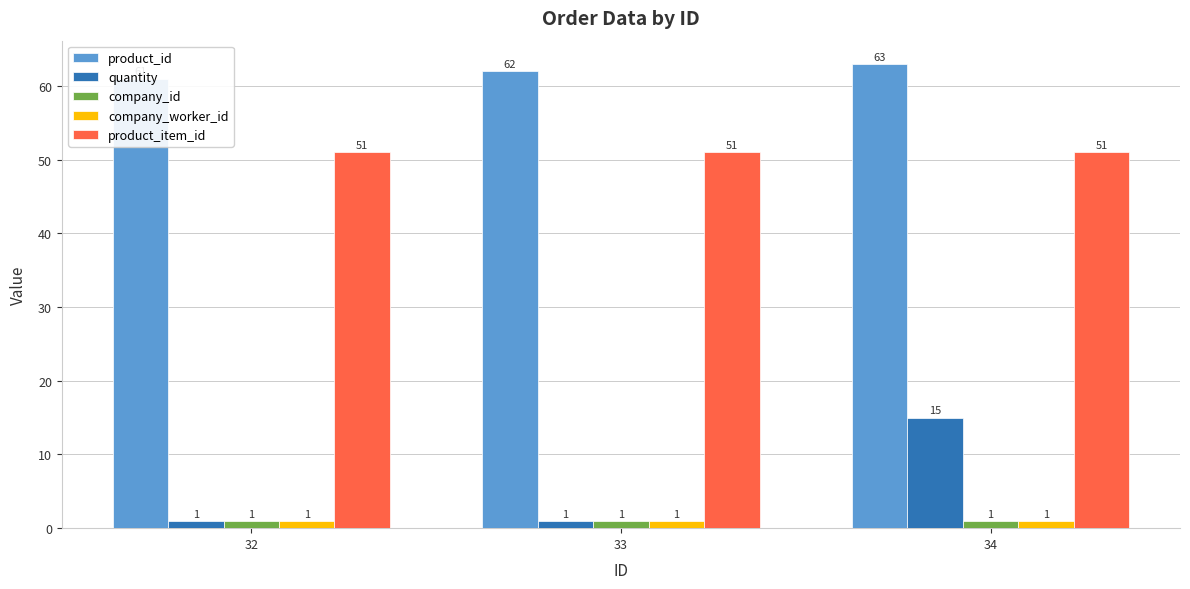

At how many categories does at least one series exceed 8?

3